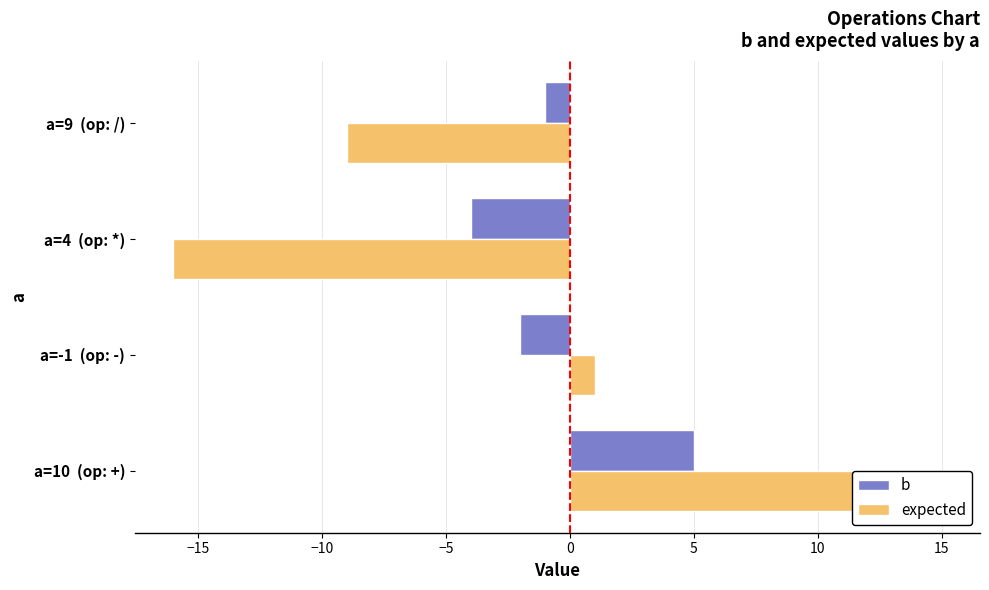

How many data points in b are less than -1?

2